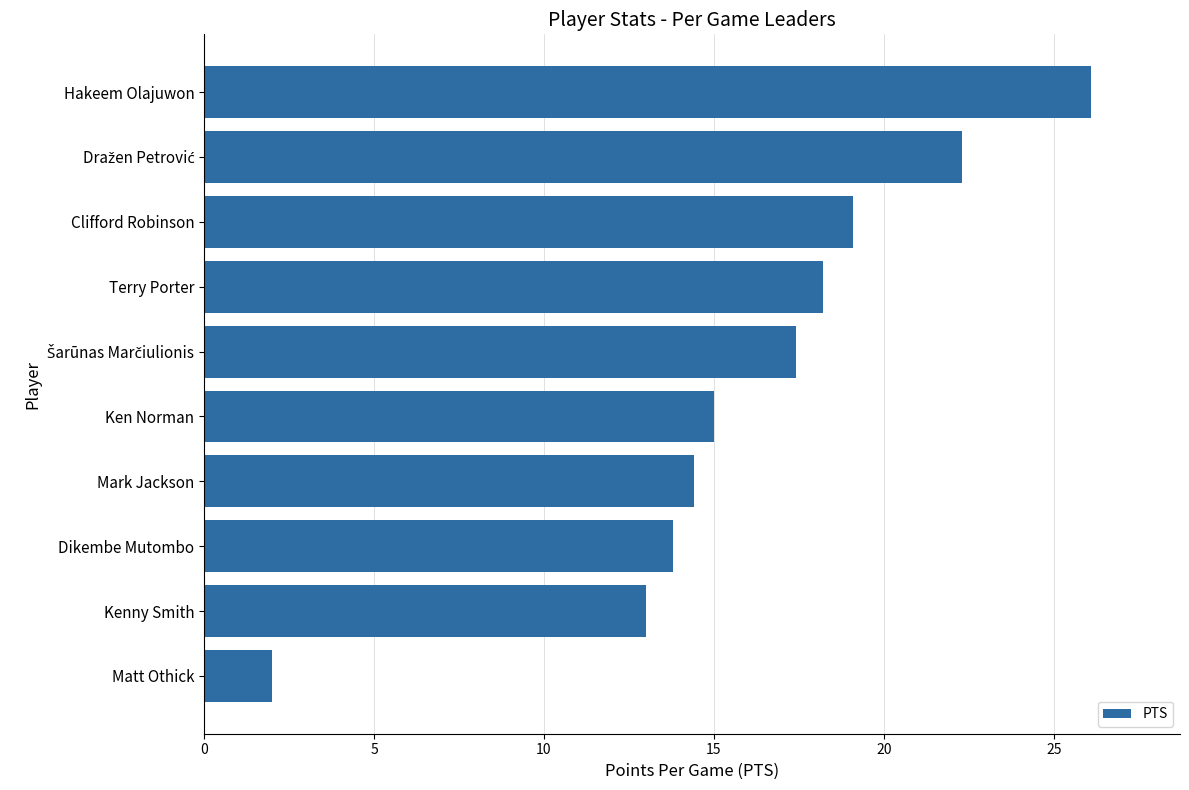

Reading top to bottom, what are all the values shown in this chart?

26.1	22.3	19.1	18.2	17.4	15.0	14.4	13.8	13.0	2.0